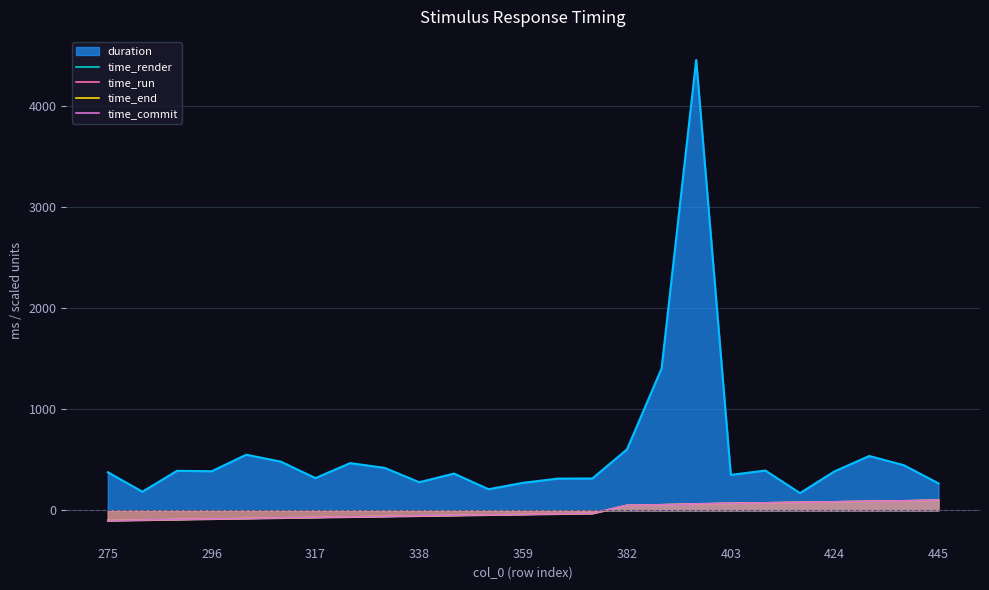

Which series has the largest total across all categories?

duration